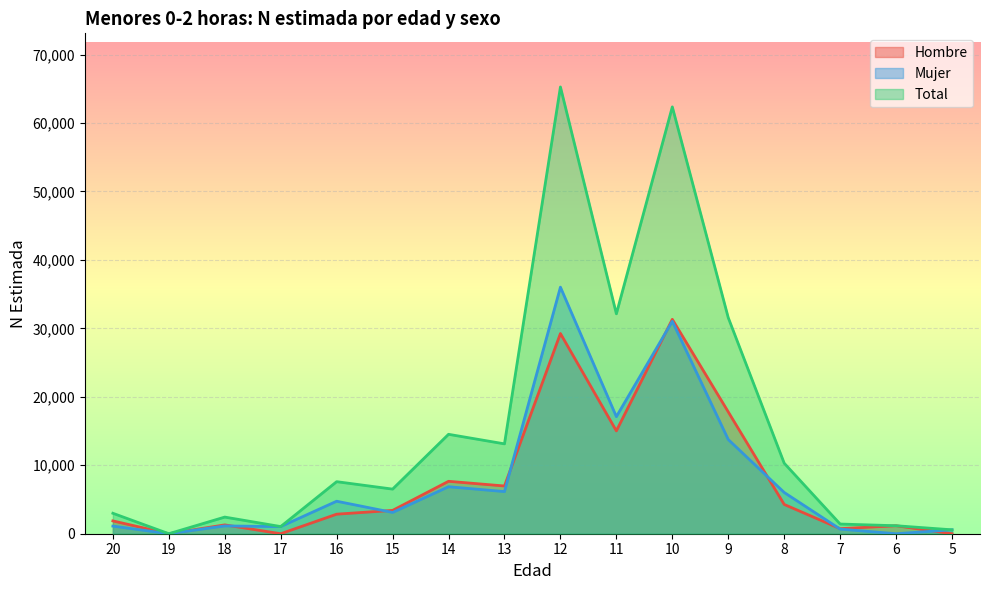

What is the value of the Total point at the 5th from the left?

7603